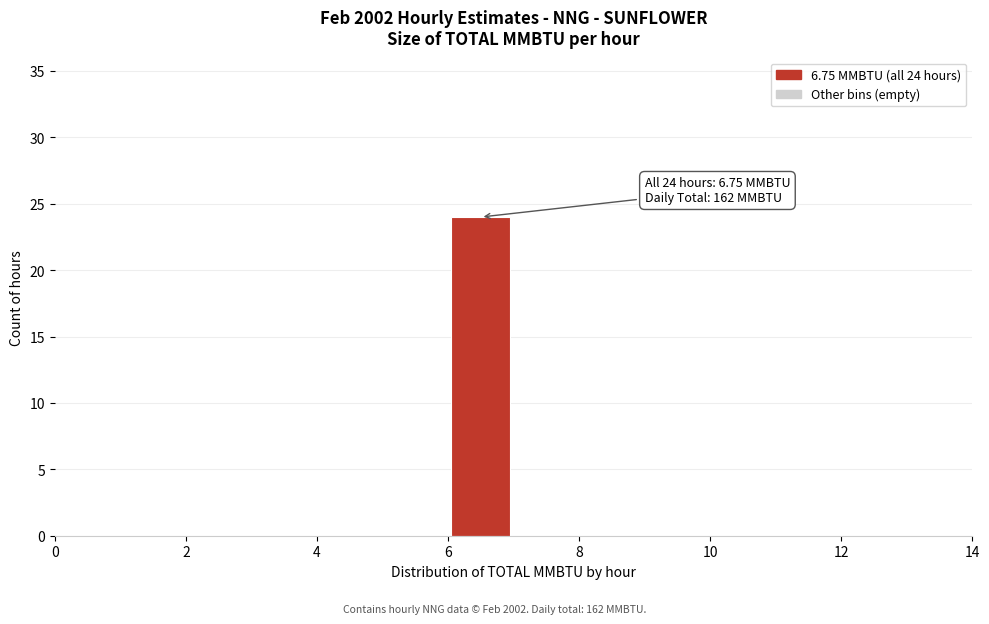

Over which range of the x-axis is the bar tallest?

6 to 7